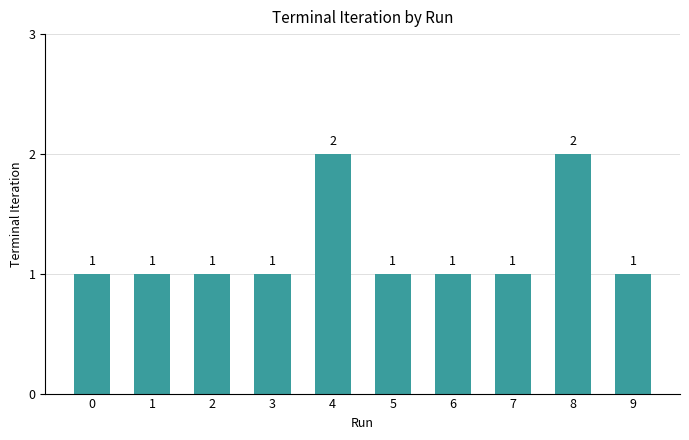

What is the difference between the second highest and second lowest values?

1